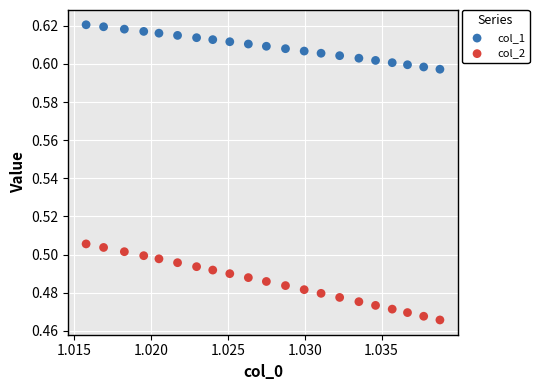

Which series contains the lowest Y value?

col_2